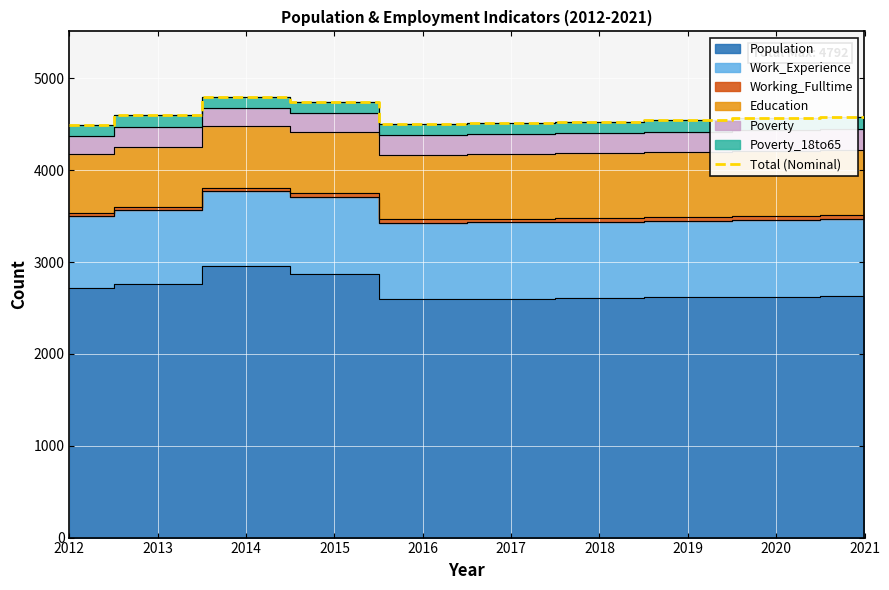

How many lines are shown in the chart?

1